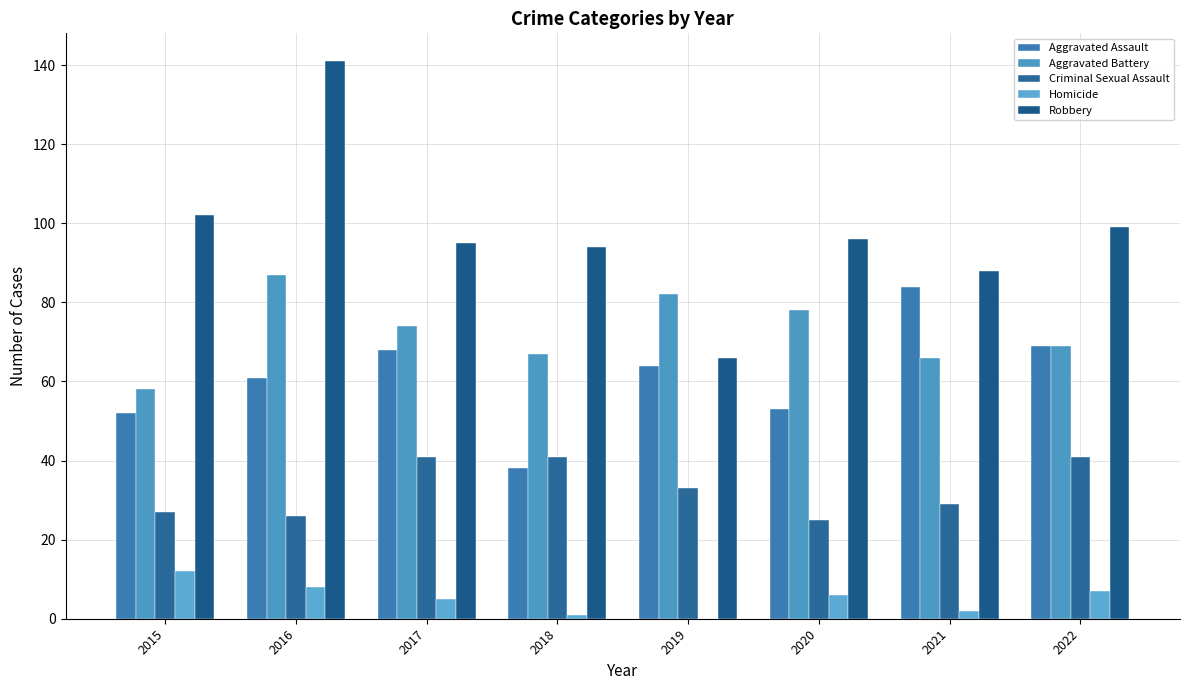

Count the number of data series in this chart.

5